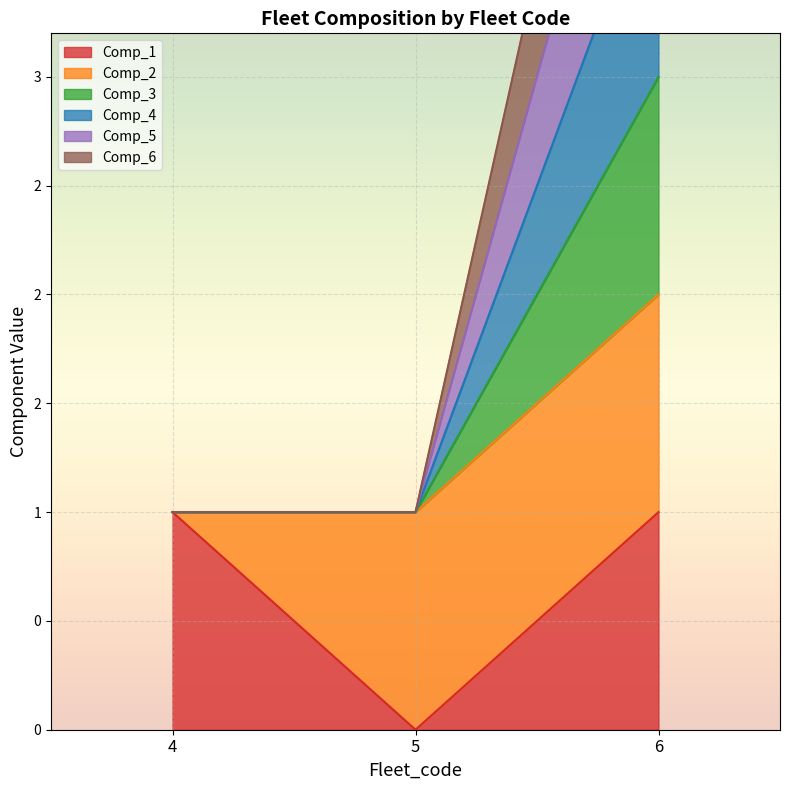

What is the sum of all Comp_6 values?

6